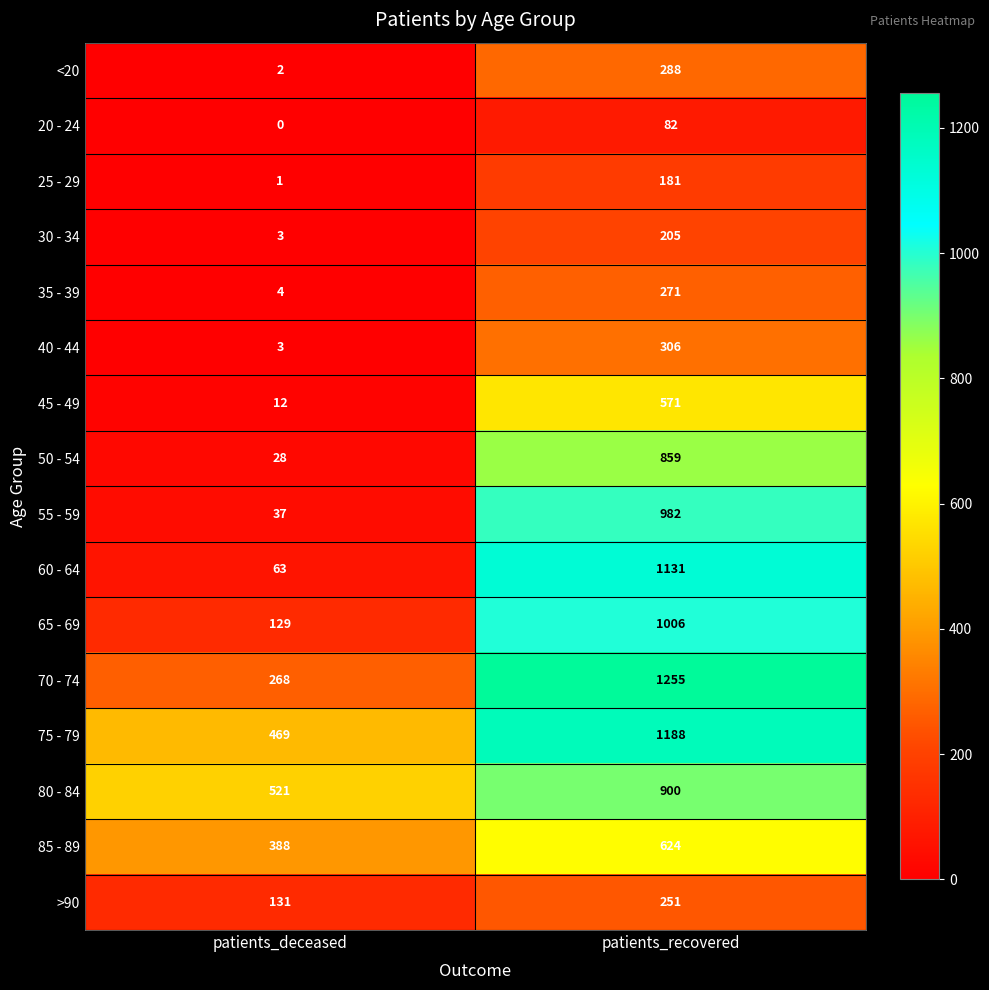

What is the sum of all >90 values?

382